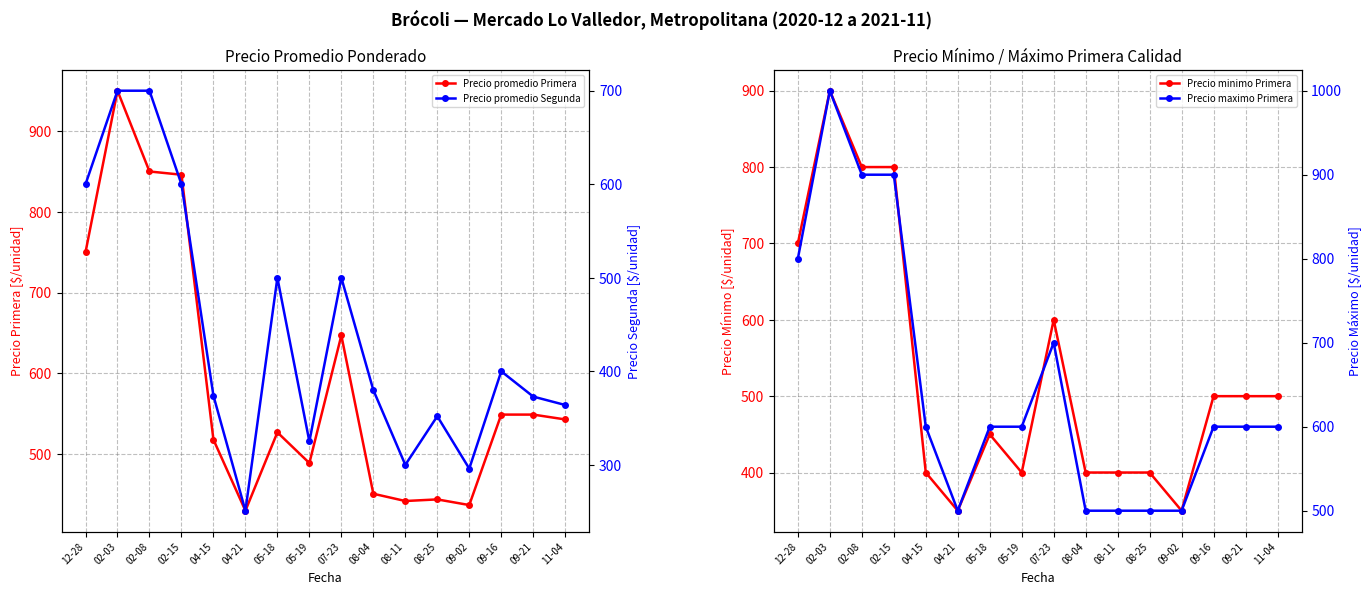

Rank the series by their maximum value, from highest to lowest.

Precio maximo Primera, Precio promedio Primera, Precio minimo Primera, Precio promedio Segunda